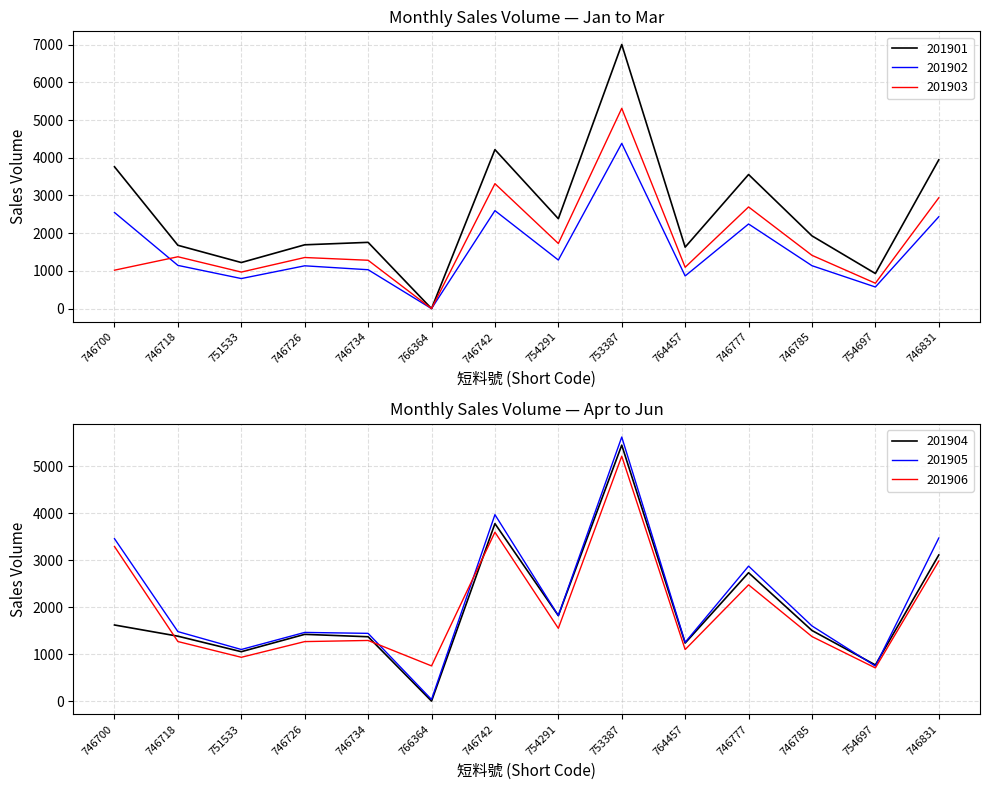

What is the difference between the highest and lowest values at 754291?

1096